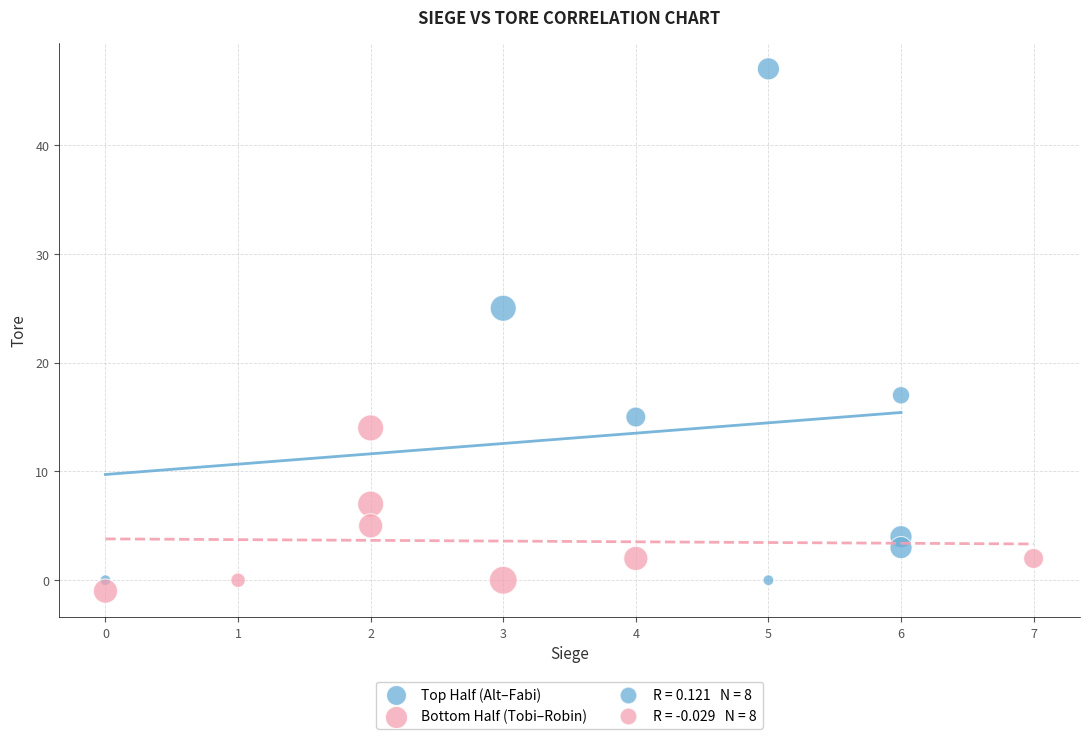

Which series reaches the maximum Y coordinate?

Top Half (Alt–Fabi)